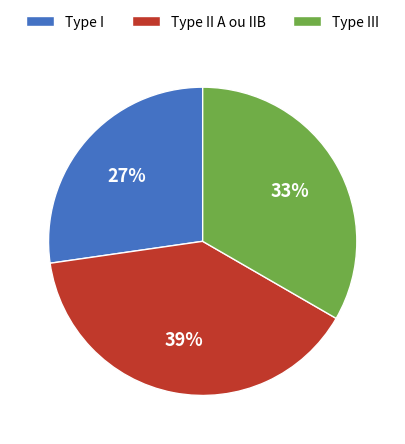

Do Type III and Type I together represent more than half of the pie?

Yes